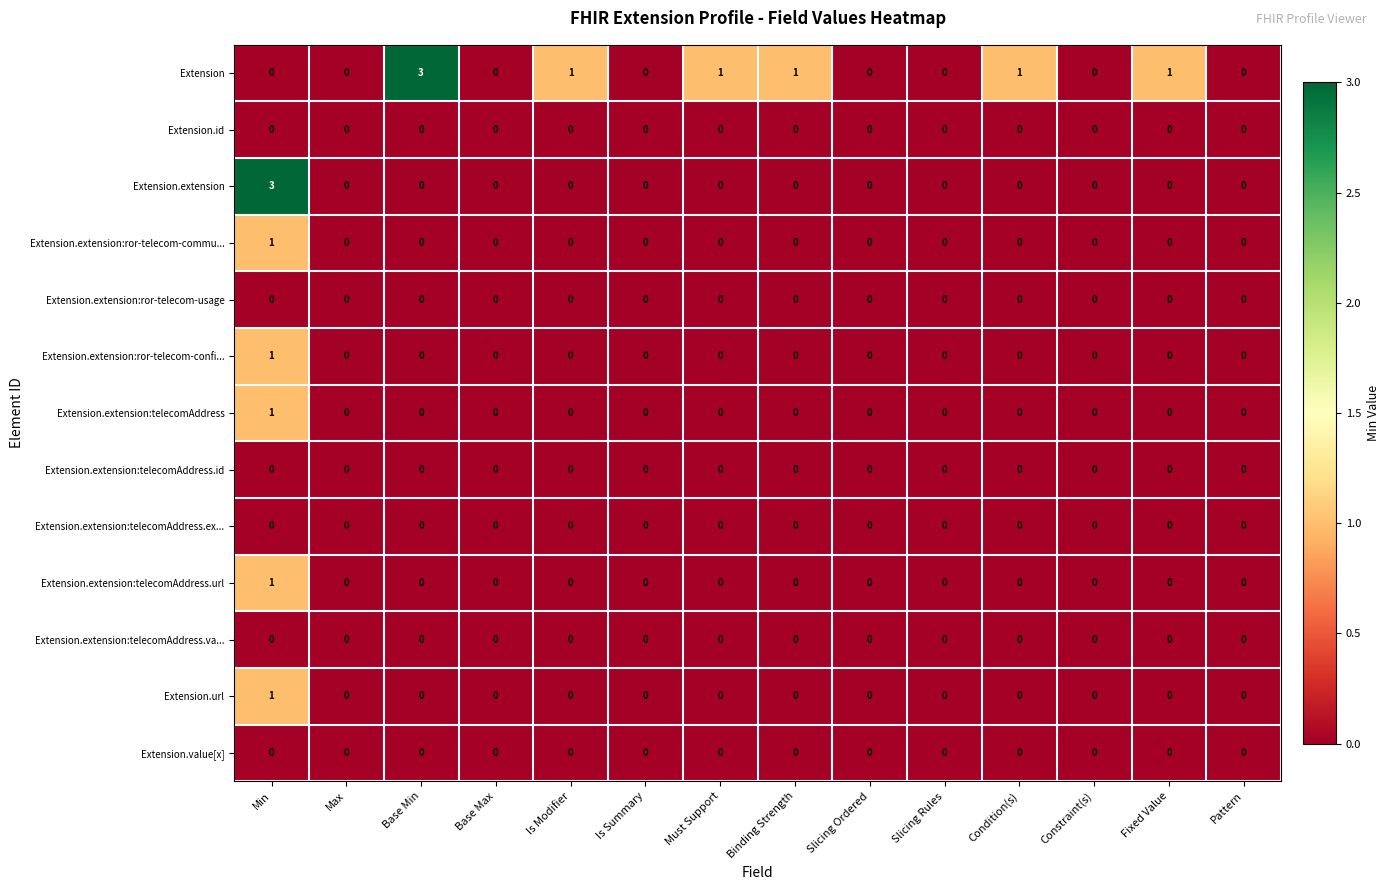

The value of Extension.extension:ror-telecom-confi... at Base Max is 0. True or false?

True